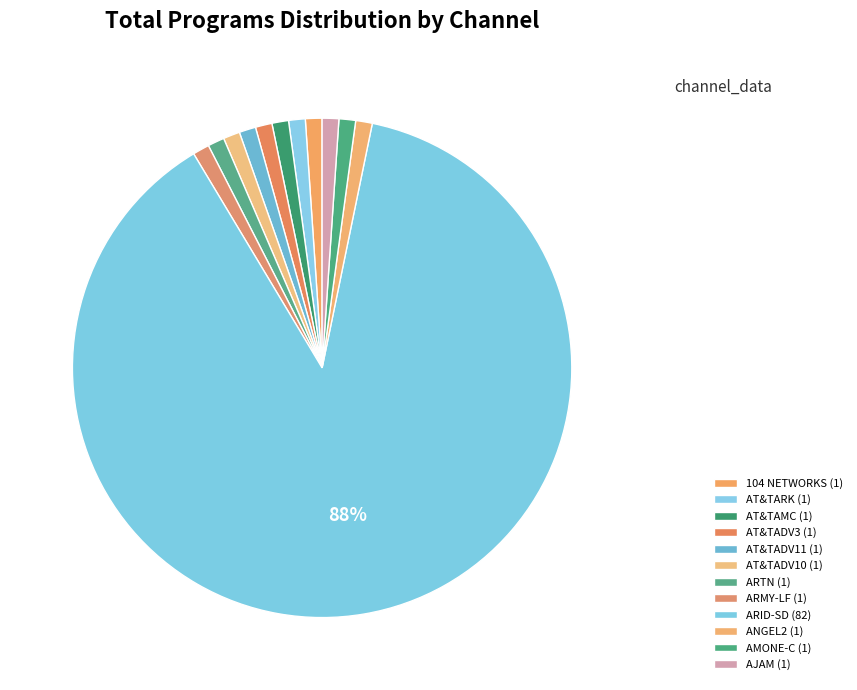

How many slices are in this pie chart?

12